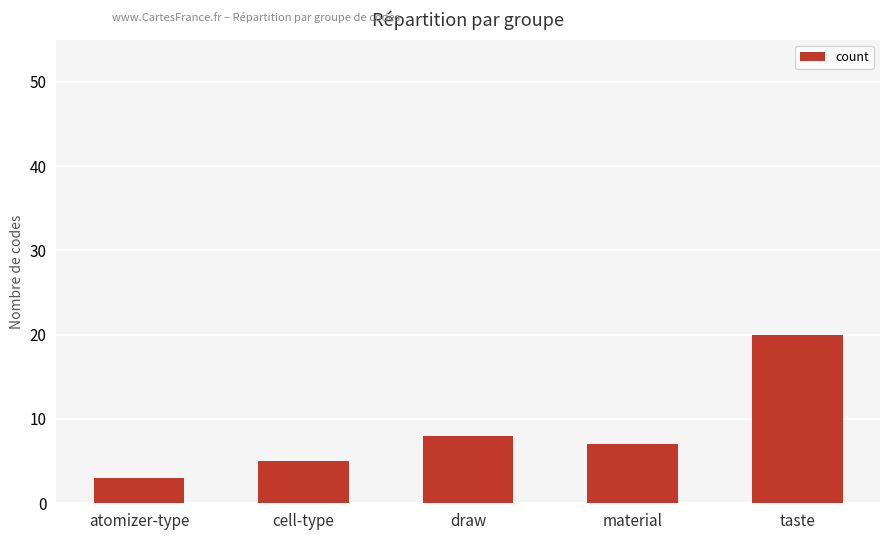

Where does the data first go above 7?

draw